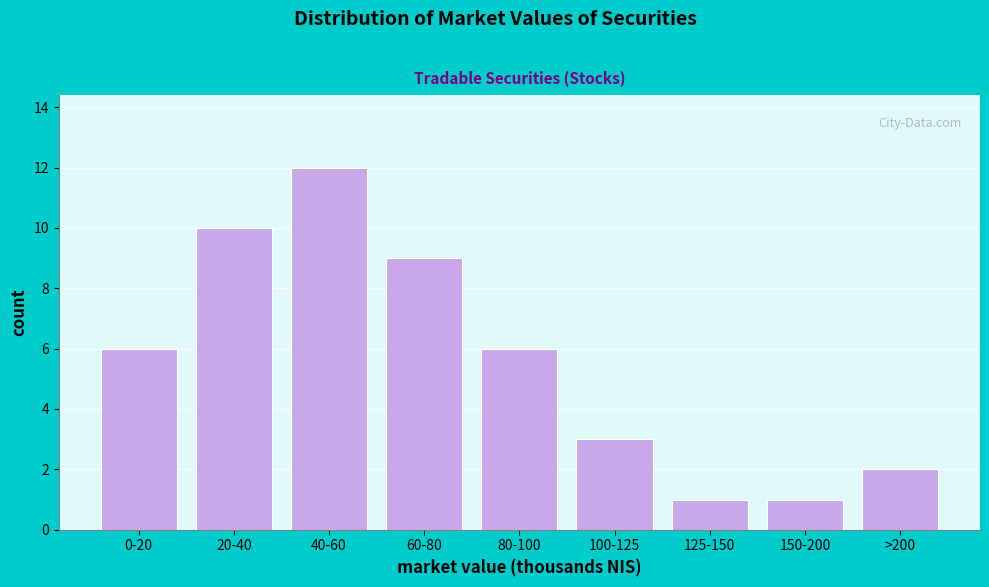

Reading left to right, what are all the values shown in this chart?

6	10	12	9	6	3	1	1	2